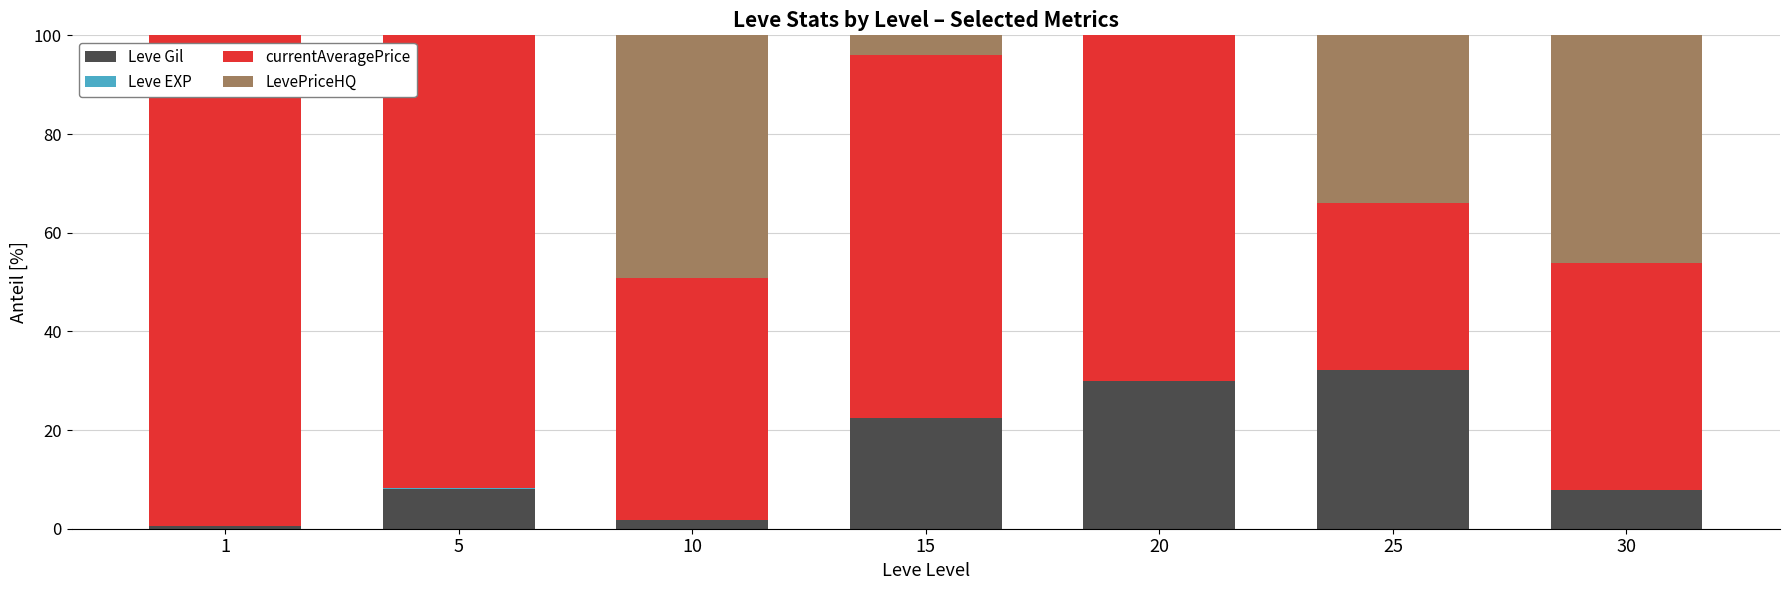

What is the highest value of the Leve Gil series?

32.1